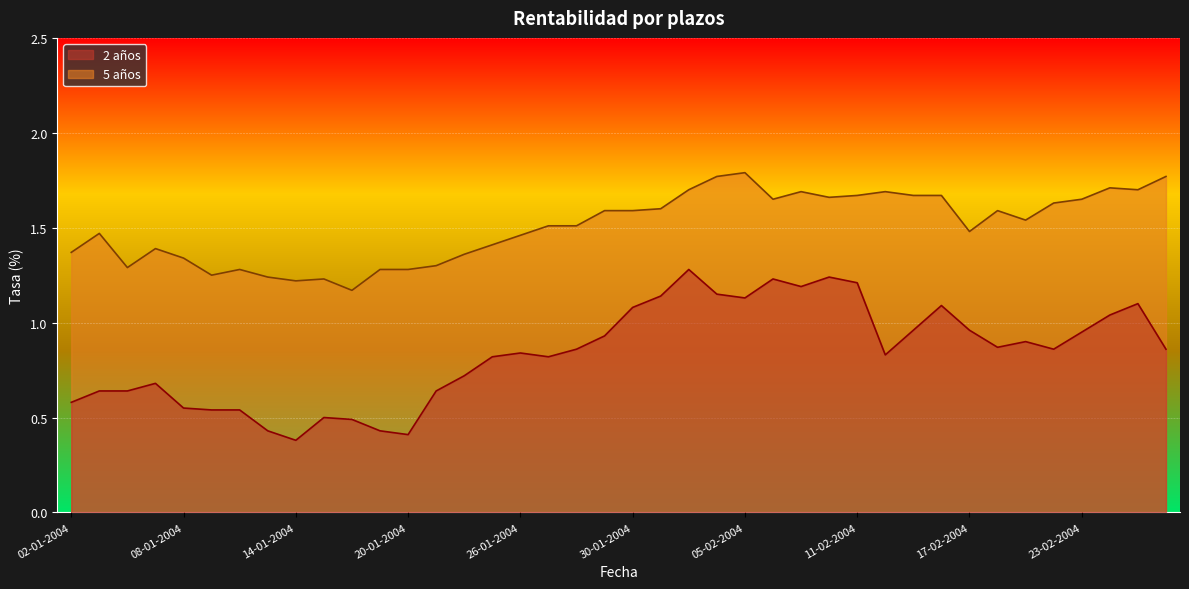

Rank the categories by 2 años value from lowest to highest.

14-01-2004, 20-01-2004, 13-01-2004, 19-01-2004, 16-01-2004, 15-01-2004, 09-01-2004, 12-01-2004, 08-01-2004, 02-01-2004, 05-01-2004, 06-01-2004, 21-01-2004, 07-01-2004, 22-01-2004, 23-01-2004, 27-01-2004, 12-02-2004, 26-01-2004, 28-01-2004, 20-02-2004, 26-02-2004, 18-02-2004, 19-02-2004, 29-01-2004, 23-02-2004, 13-02-2004, 17-02-2004, 24-02-2004, 30-01-2004, 16-02-2004, 25-02-2004, 05-02-2004, 02-02-2004, 04-02-2004, 09-02-2004, 11-02-2004, 06-02-2004, 10-02-2004, 03-02-2004